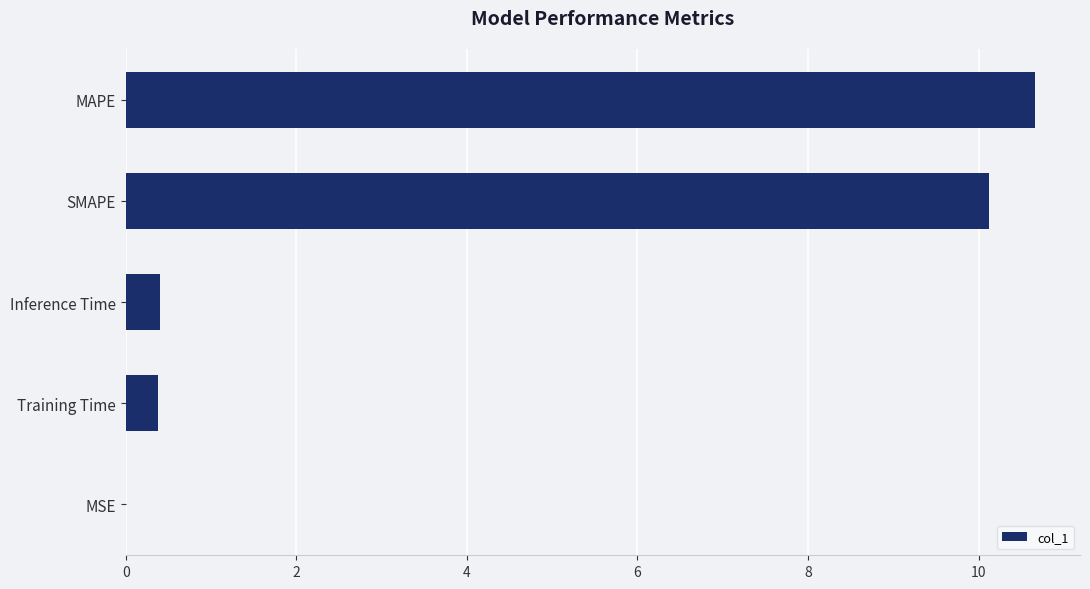

Is it true that the value at Training Time is 0.4?

True